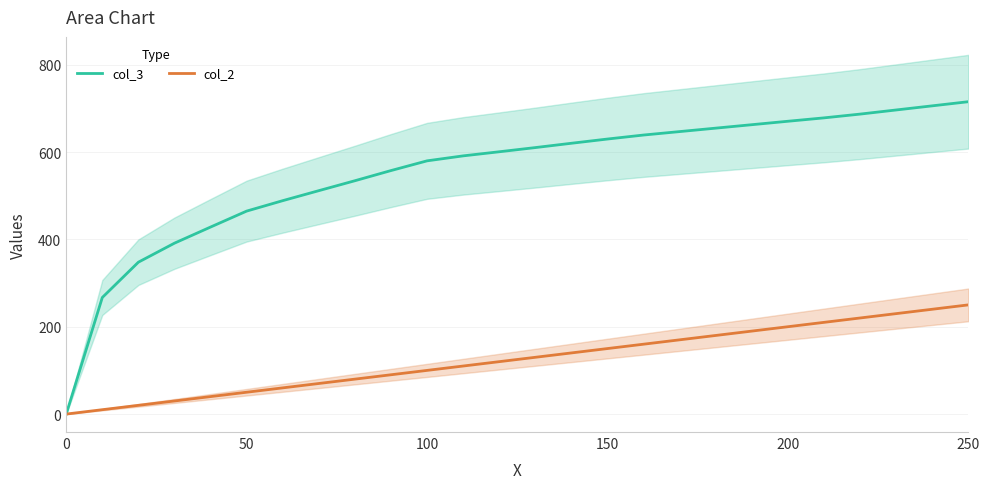

What are all the series names shown in the legend?

col_3, col_2